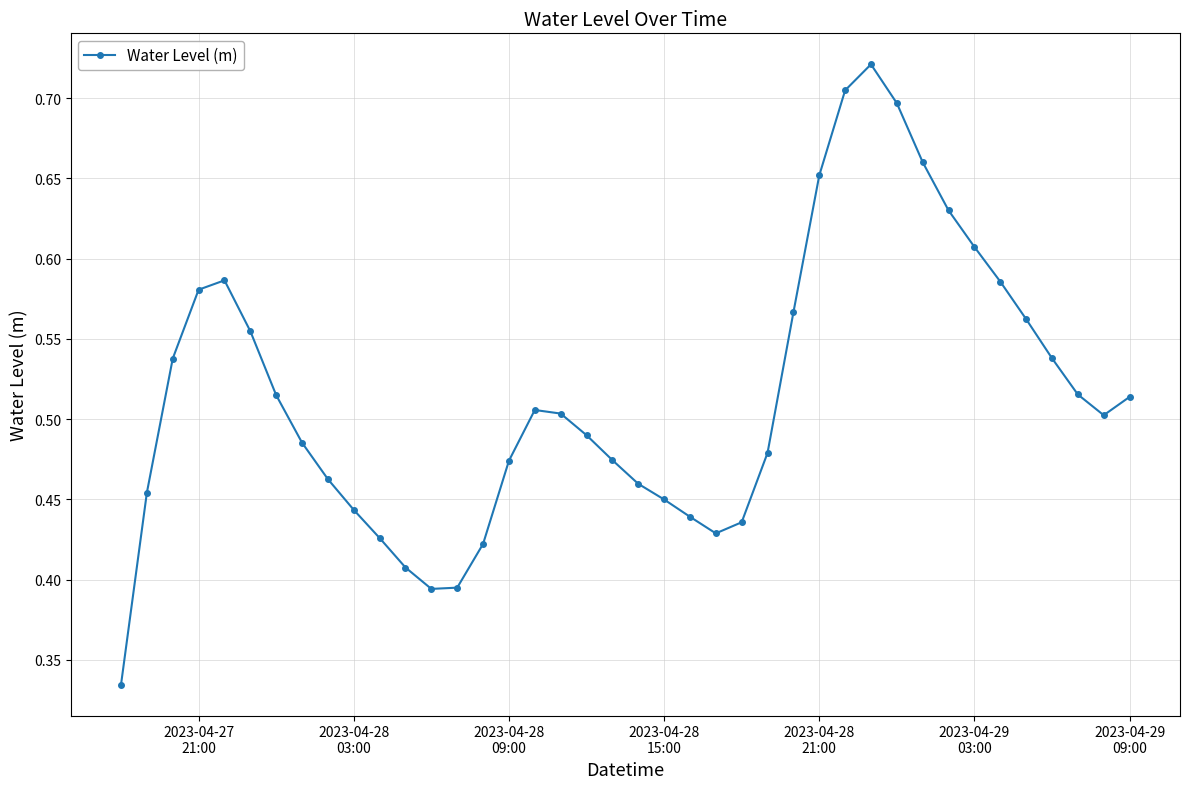

True or false: there are more than 2 points higher than both neighbors.

True